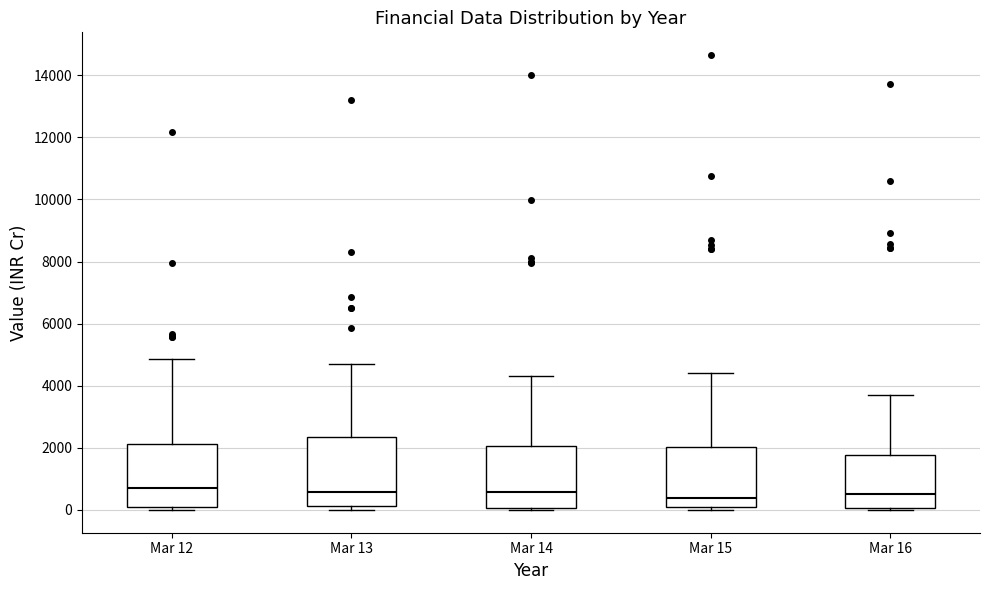

Where is the upper edge of the box for Mar 13 on the y-axis? The values are not printed on the chart, so give them approximately, as read against the axis.

2400